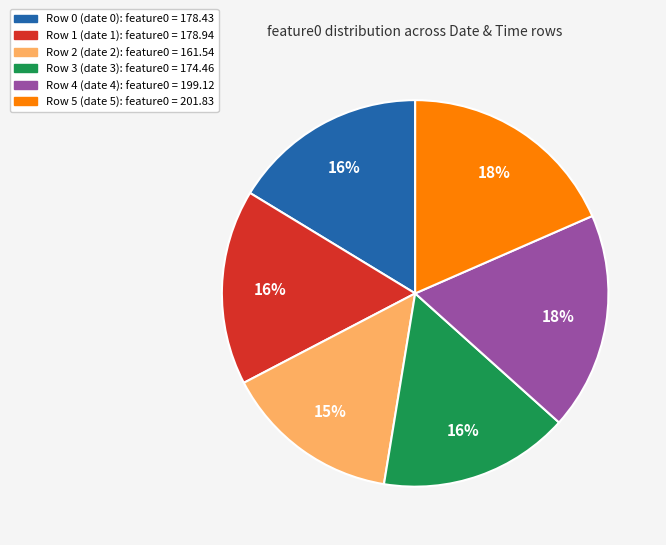

To the nearest percent, what is the average slice percentage?

17%